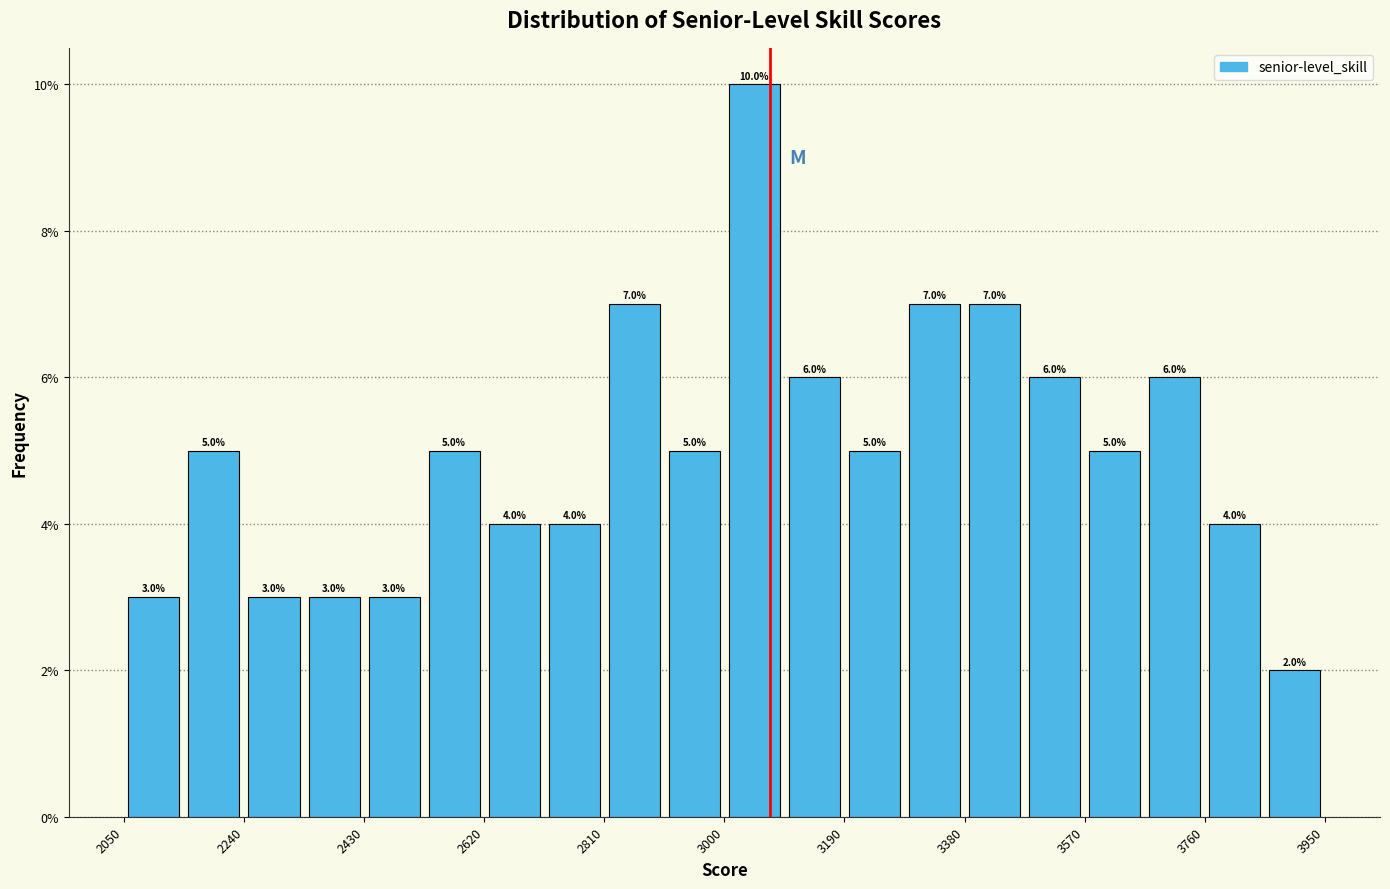

Reading left to right, transcribe this chart: for each bar, give the range it covers on the x-axis and its height. The bar edges are not printed on the chart, so give them approximately, as read against the axis.

2050 to 2145: 3.0
2145 to 2240: 5.0
2240 to 2335: 3.0
2335 to 2430: 3.0
2430 to 2525: 3.0
2525 to 2620: 5.0
2620 to 2715: 4.0
2715 to 2810: 4.0
2810 to 2905: 7.0
2905 to 3000: 5.0
3000 to 3095: 10.0
3095 to 3190: 6.0
3190 to 3285: 5.0
3285 to 3380: 7.0
3380 to 3475: 7.0
3475 to 3570: 6.0
3570 to 3665: 5.0
3665 to 3760: 6.0
3760 to 3855: 4.0
3855 to 3950: 2.0